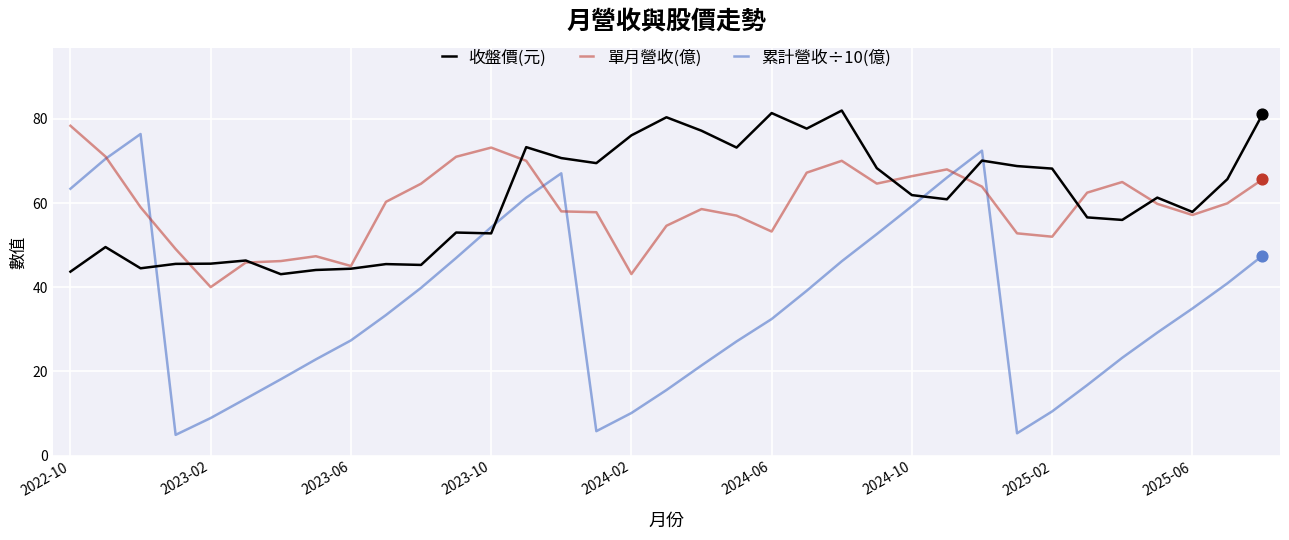

Which series has the largest range (max minus min)?

累計營收÷10(億)